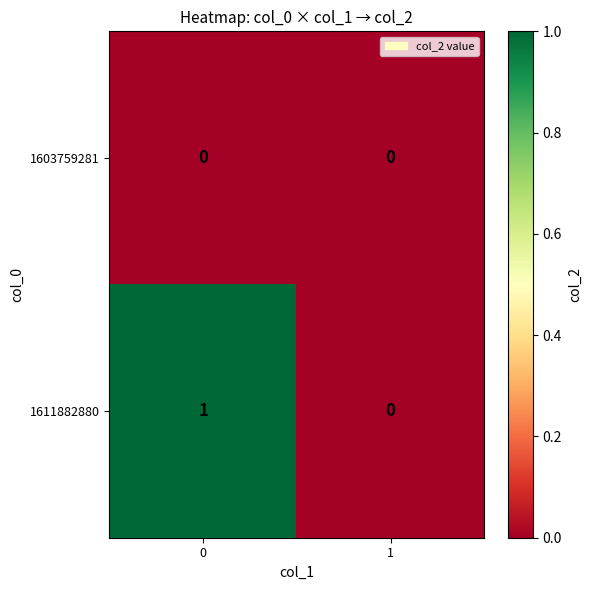

True or false: 1611882880 has a value of 0 at 0.

False